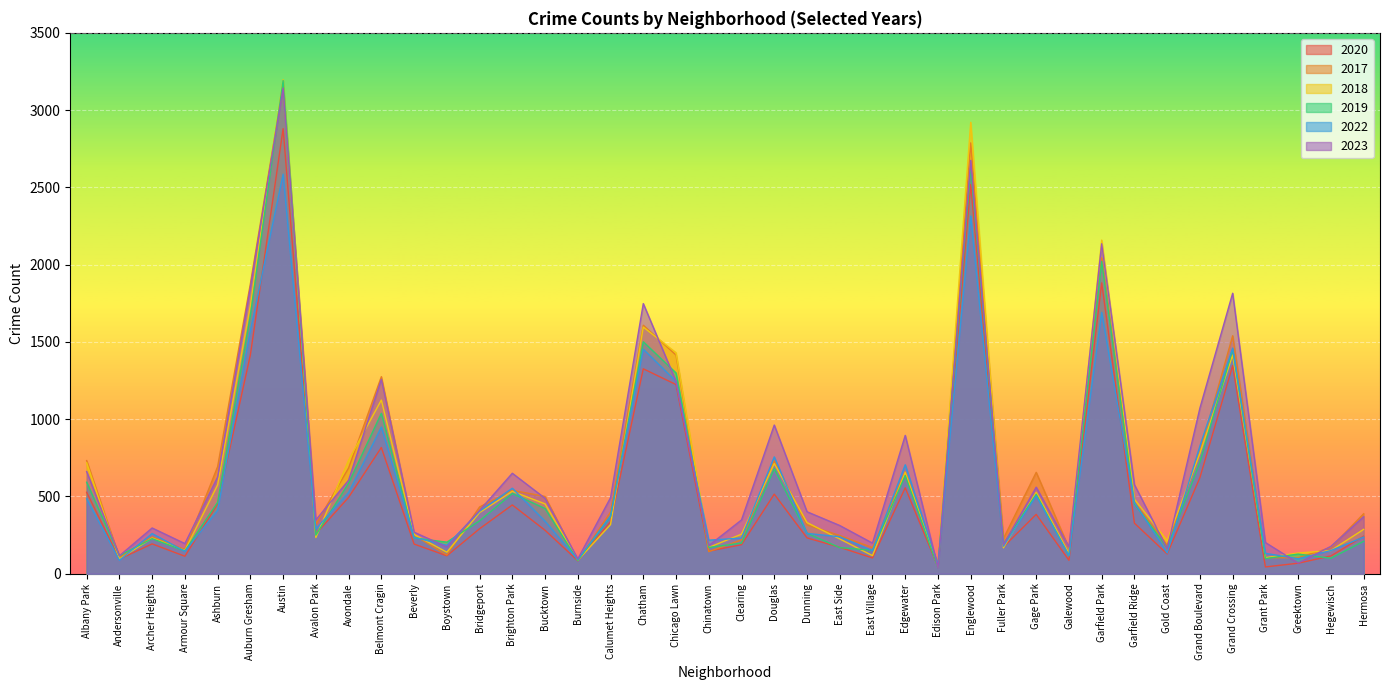

What is the minimum value shown in the chart?

38